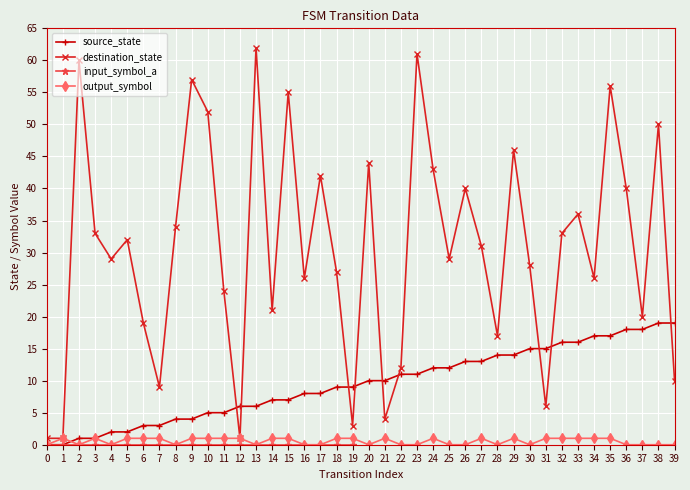

What is the spread (max minus min) of values at 10?

51